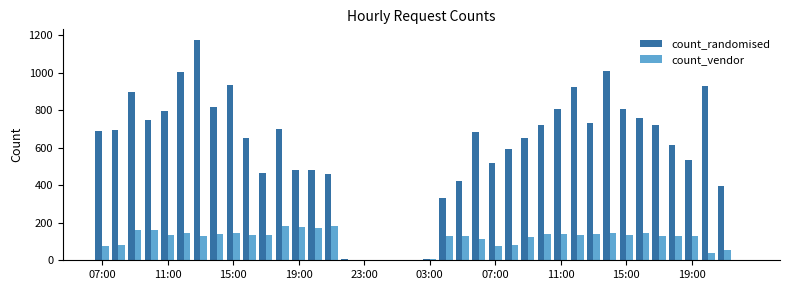

What is the sum of all count_randomised values?

23181